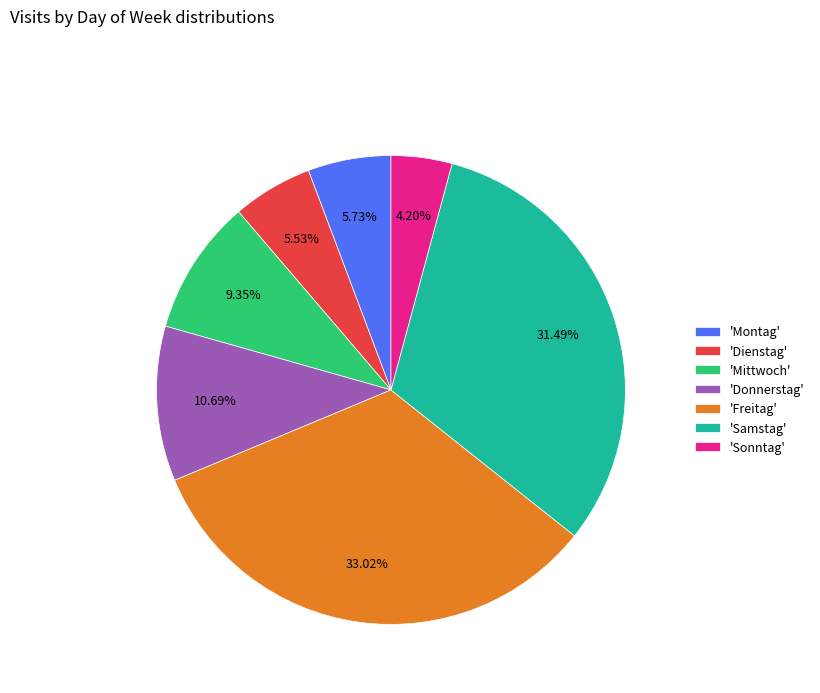

Is there a majority slice in this chart?

No